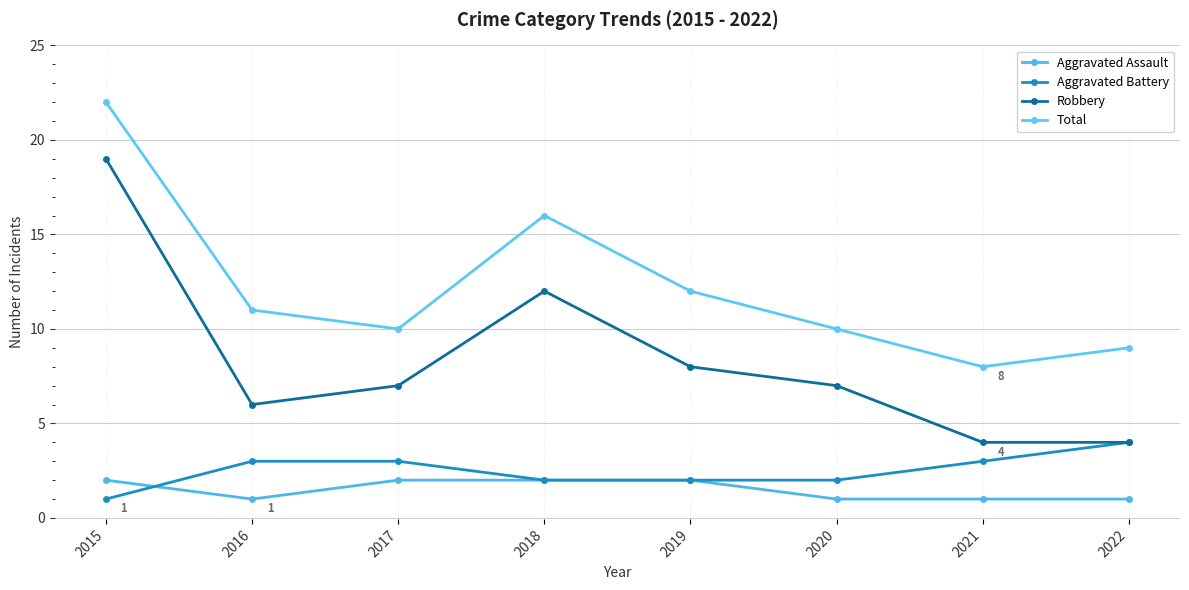

What is the total value across all series at 2020?

20